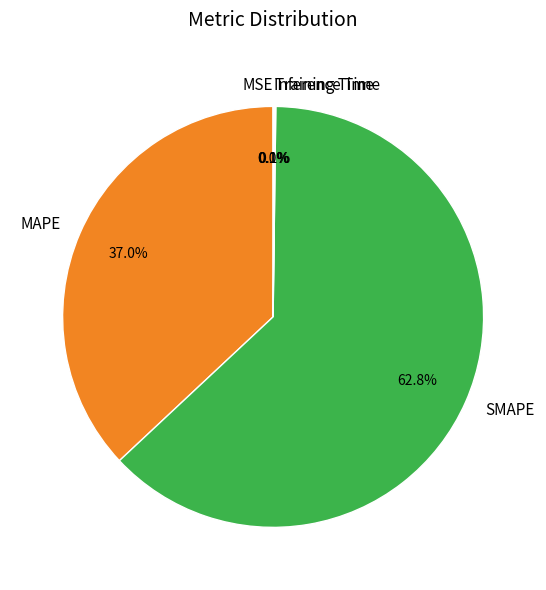

What is the largest slice in the pie chart?

SMAPE